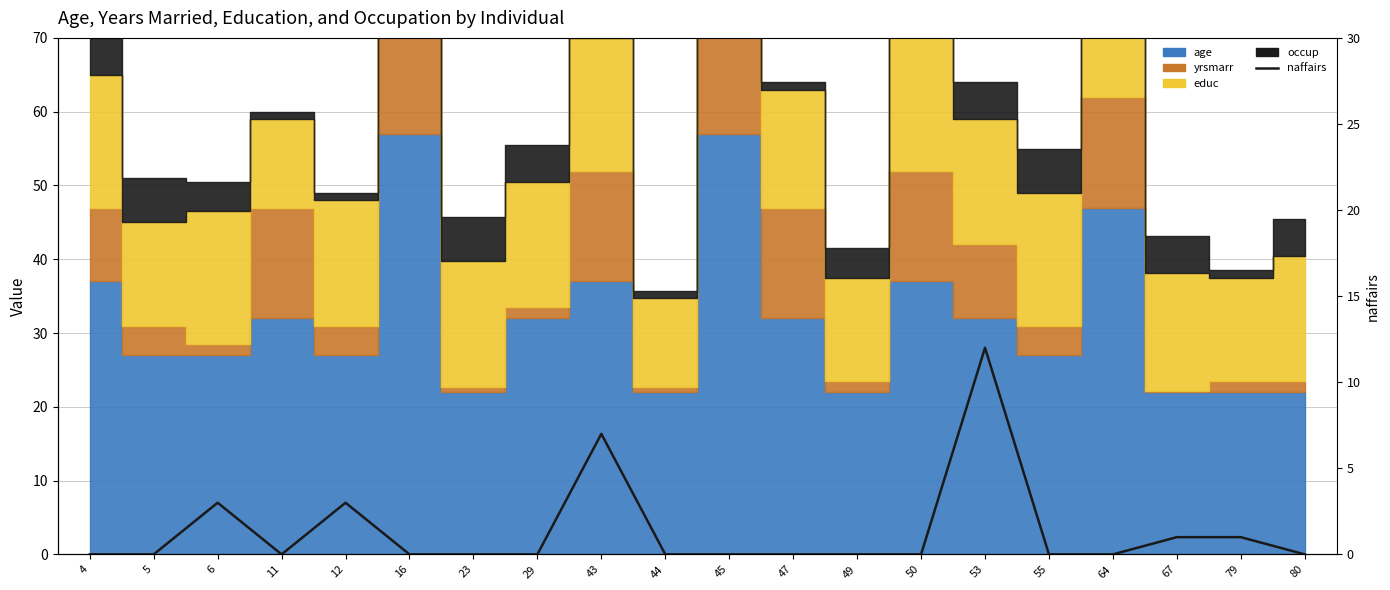

What is the average value?

1